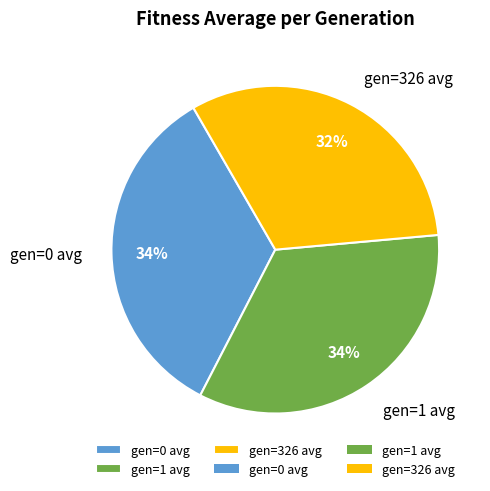

Does gen=0 avg represent more than half of the total?

No